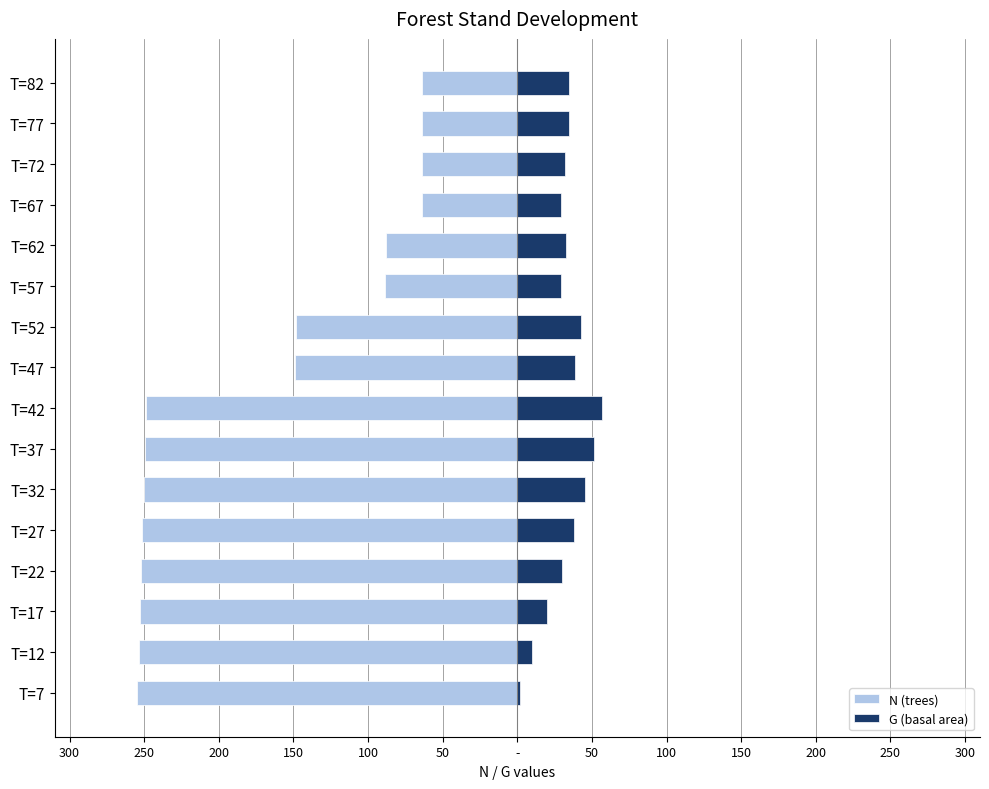

Is the value of G (basal area) at T=62 greater than the value of N (trees) at T=77?

Yes